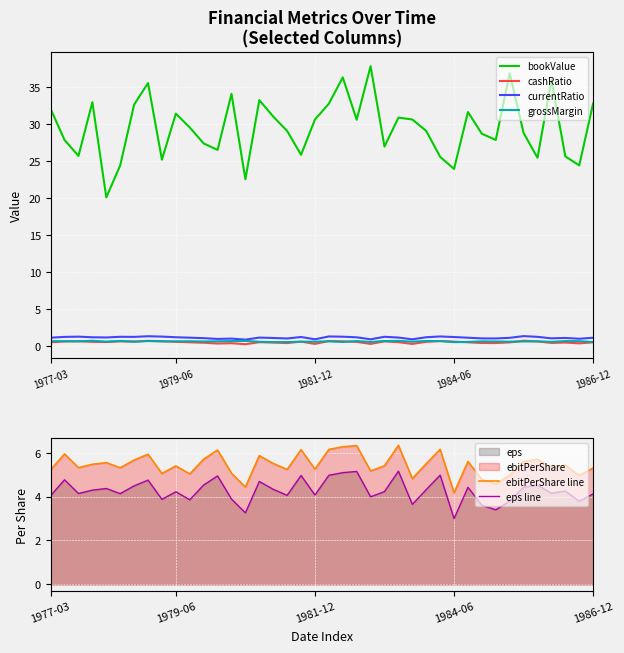

What is the value of the ebitPerShare line point at the 29th from the left?

6.2